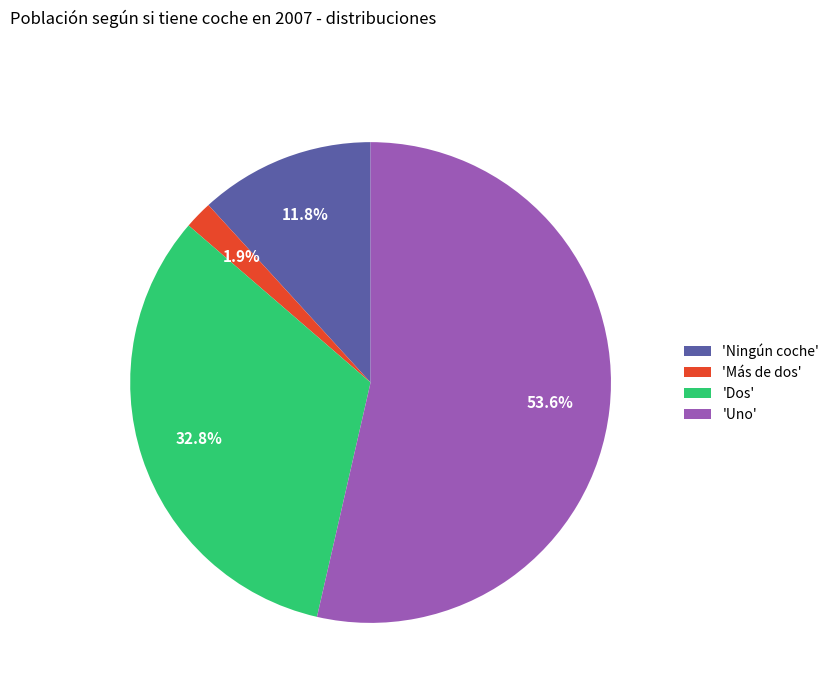

Which category has the biggest portion of the pie?

'Uno'